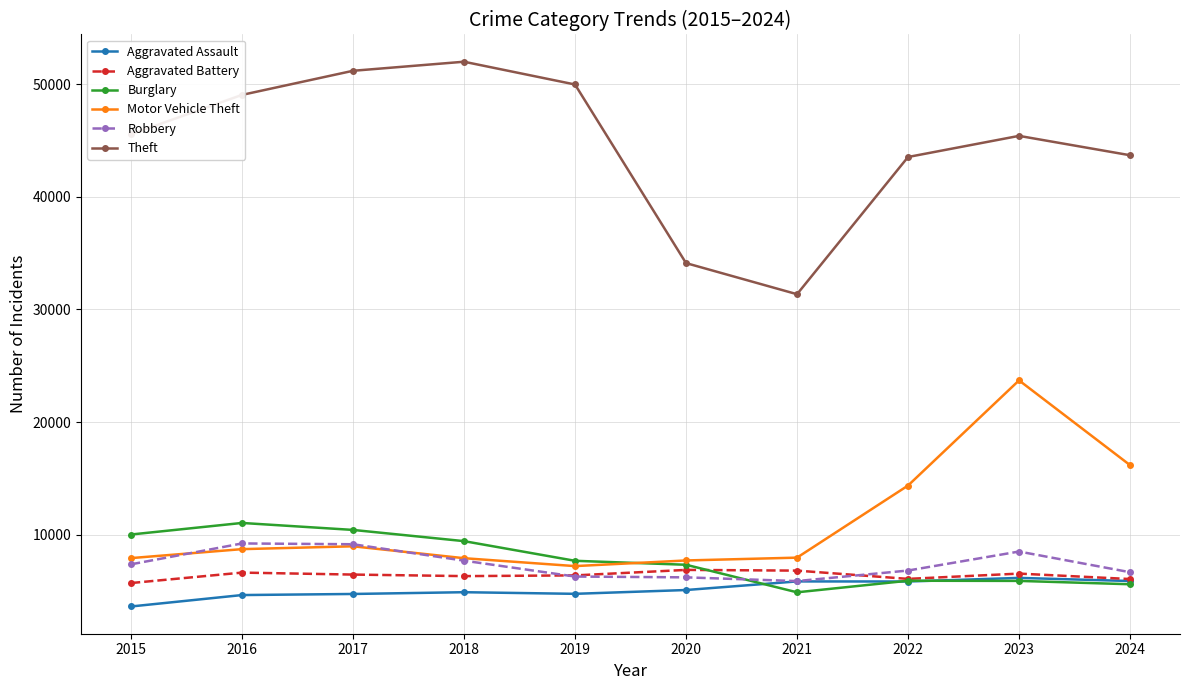

What is the spread (max minus min) of values at 2022?

37697